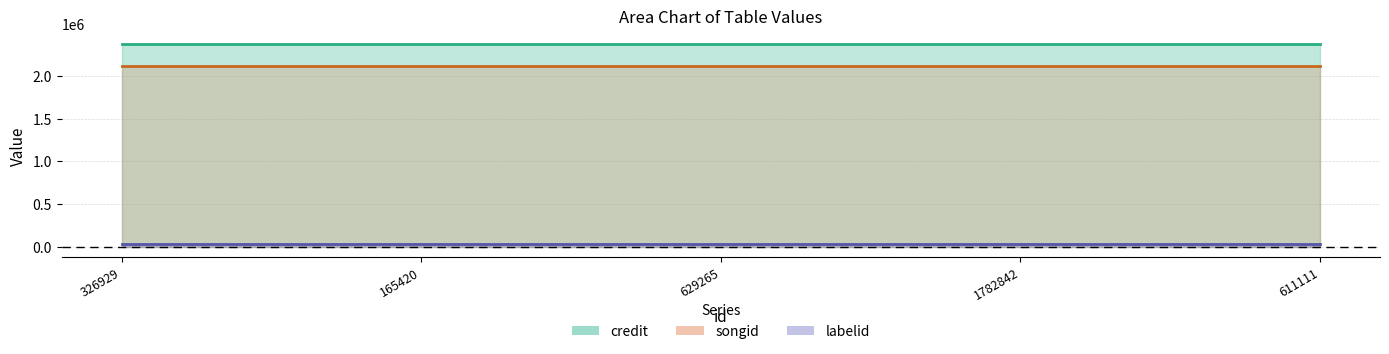

List the labels in order of songid value, largest first.

326929, 165420, 629265, 1782842, 611111